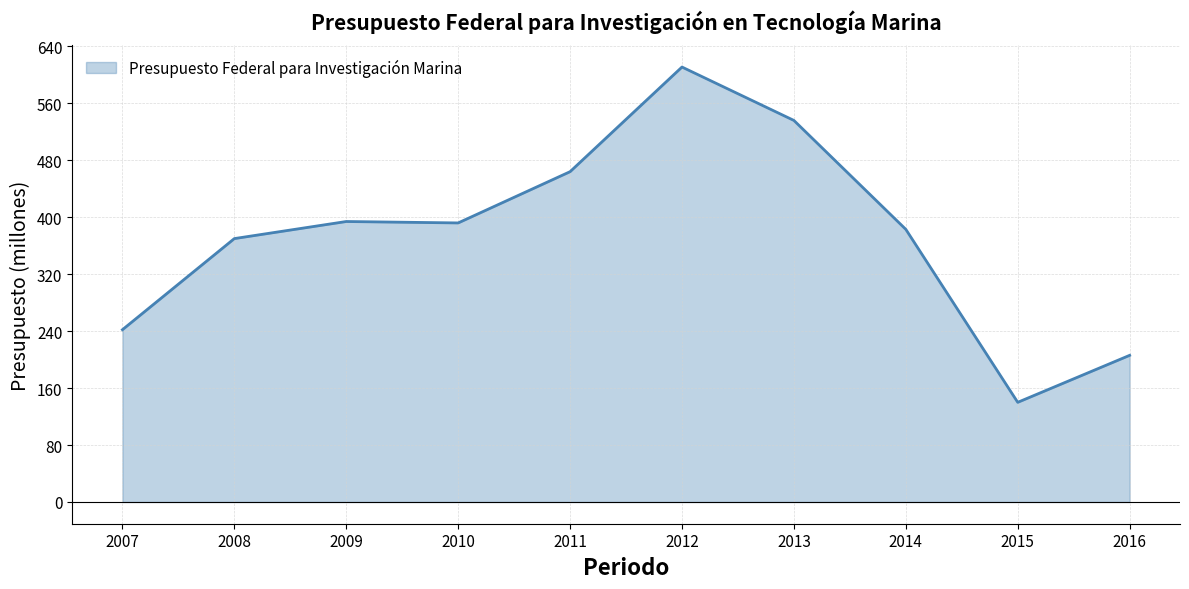

What is the smallest value displayed?

140